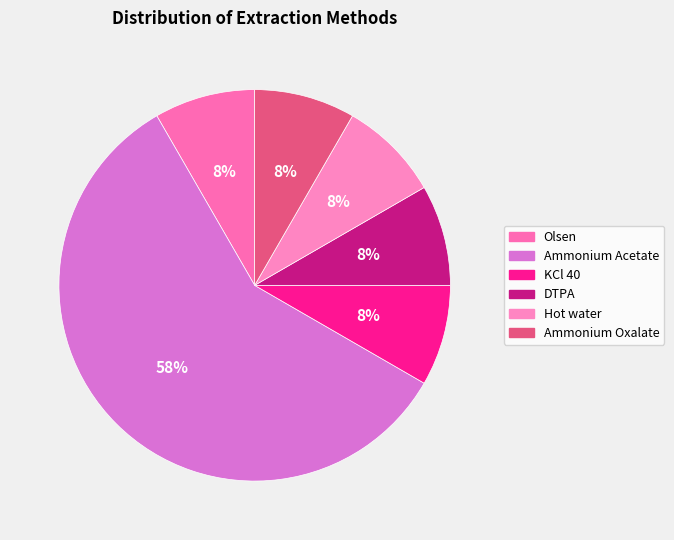

Approximately how many times larger is the value at KCl 40 compared to Hot water?

1.0